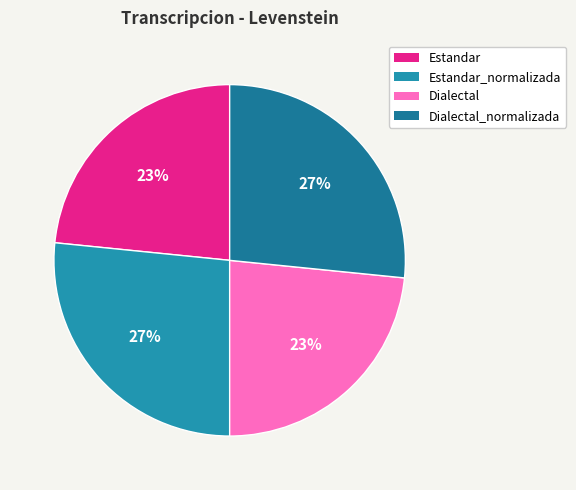

To the nearest percent, what is the difference between the largest and smallest slice percentages?

3%